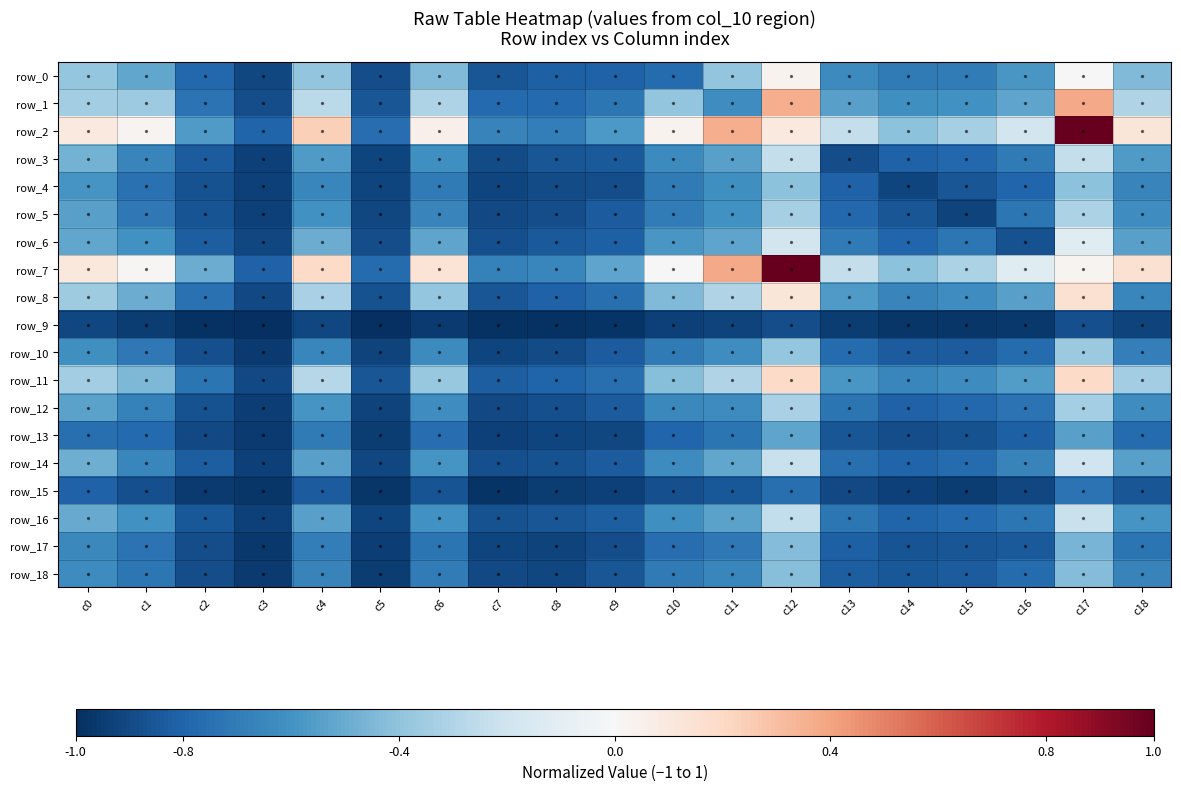

What is the difference between the maximum and second lowest values in the row_11 series?

1.0